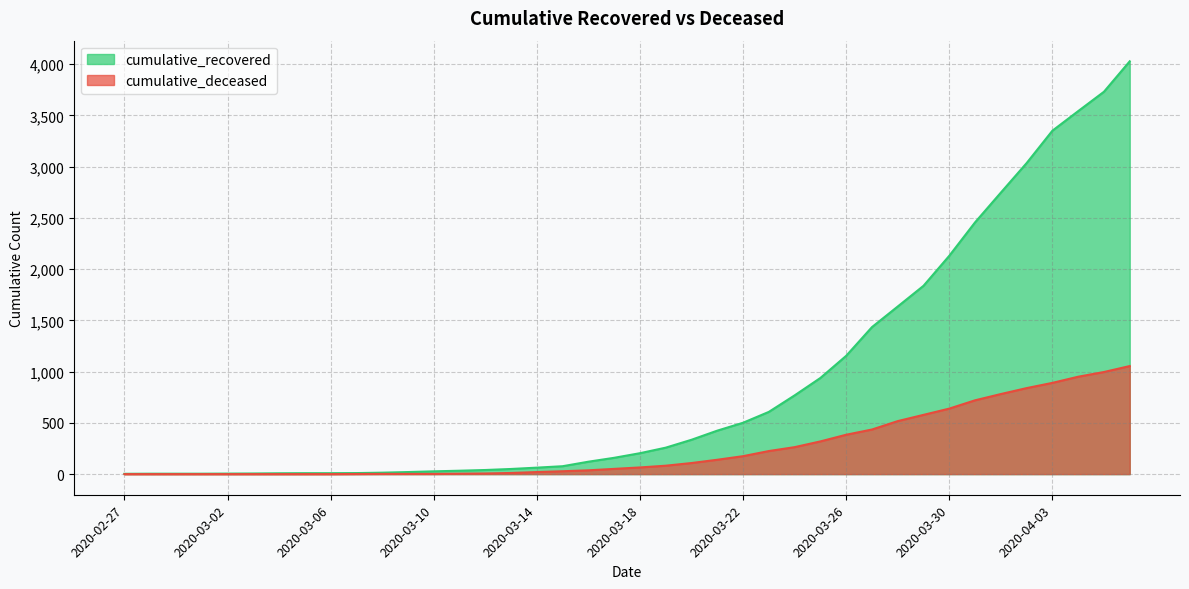

What is the label of the 14th point from the left?

2020-03-11